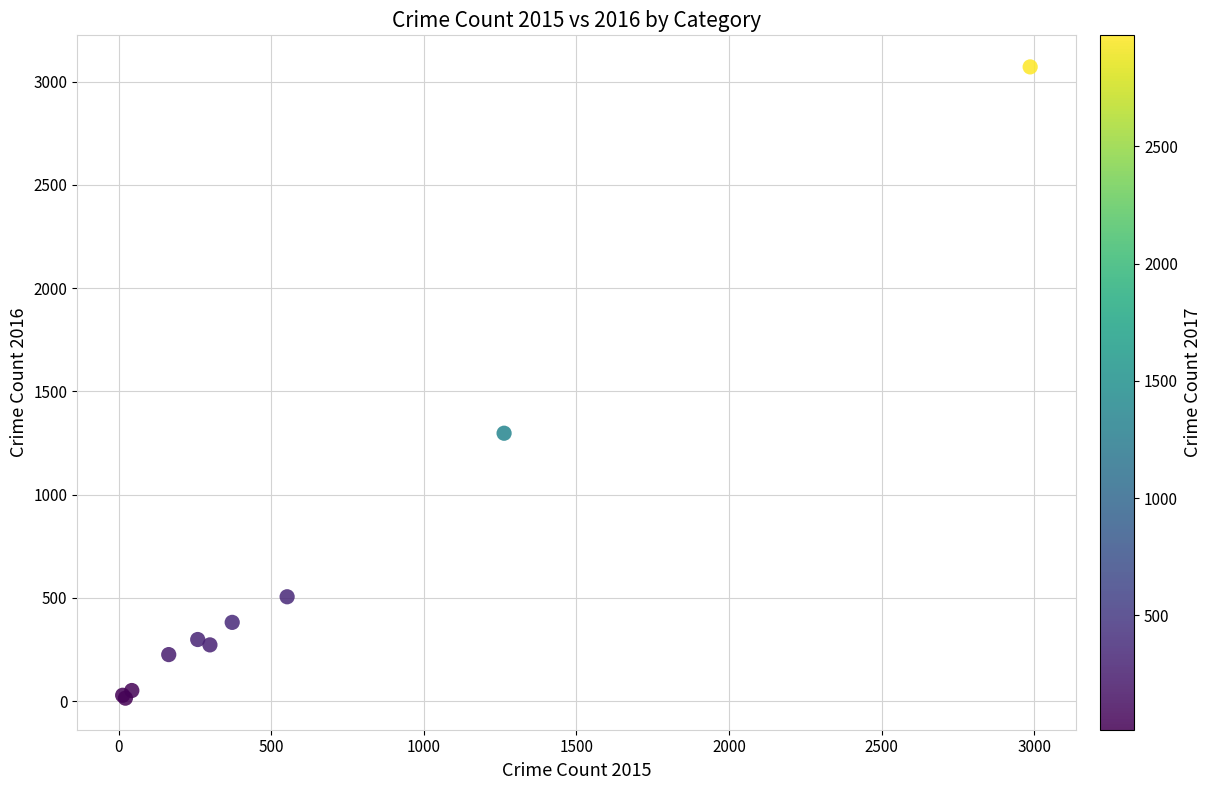

What Y value in the scatter plot is closest to 1542?

1297